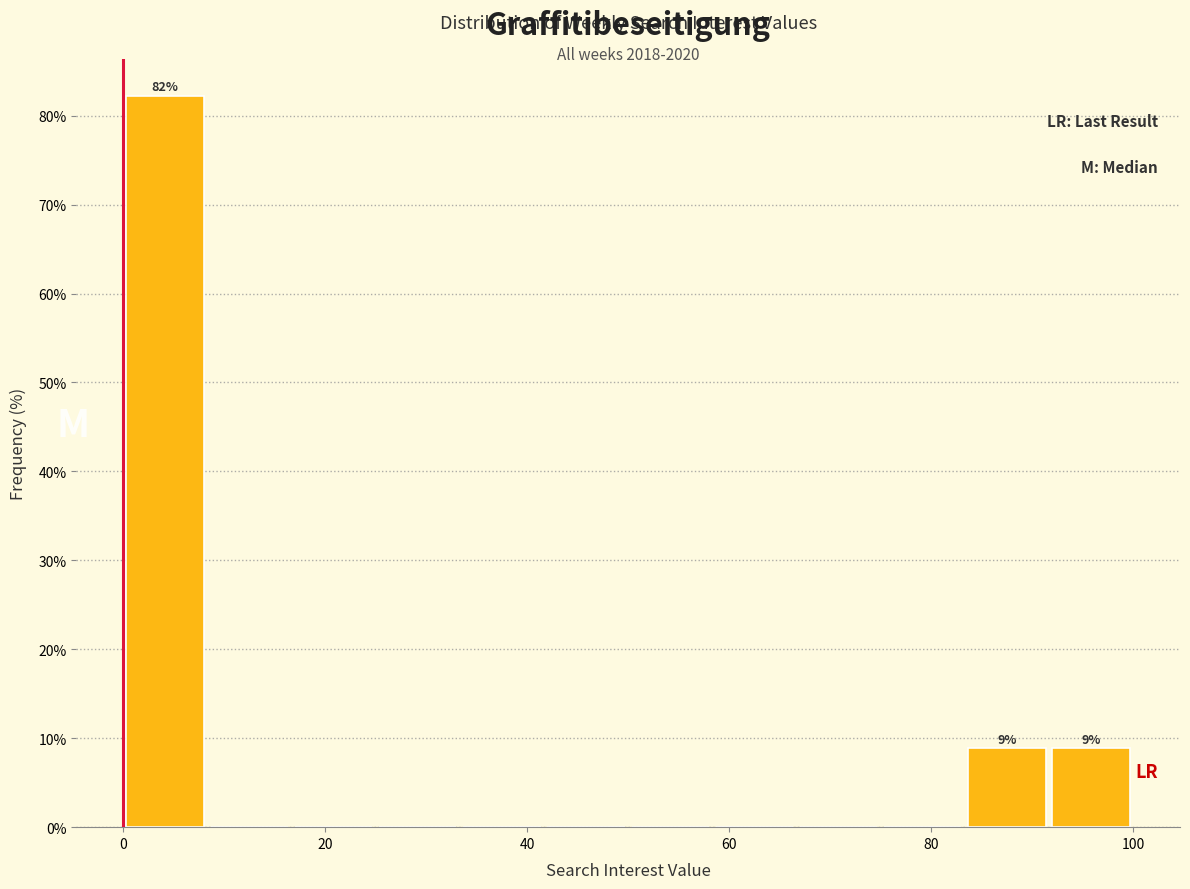

Over which range of the x-axis is the bar tallest?

0 to 8